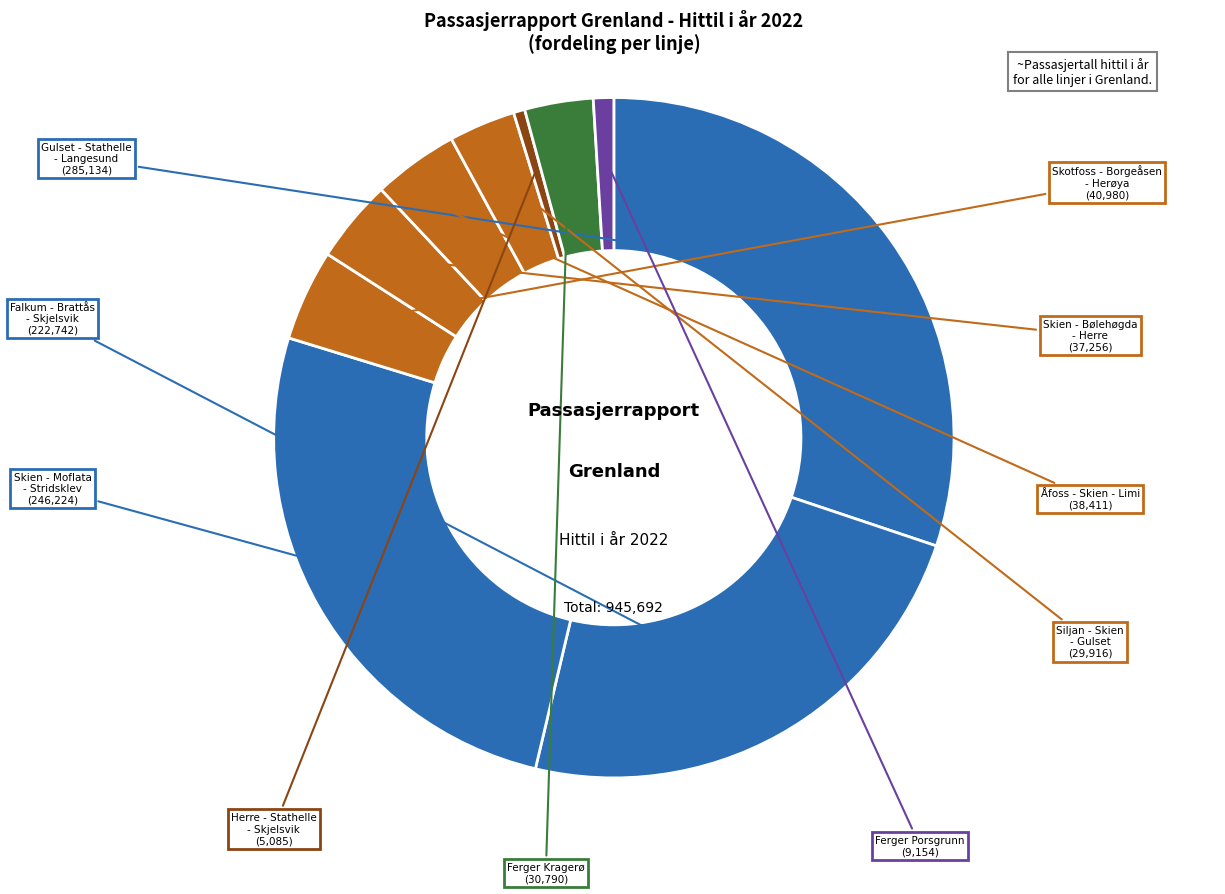

Does any single category account for the majority?

No